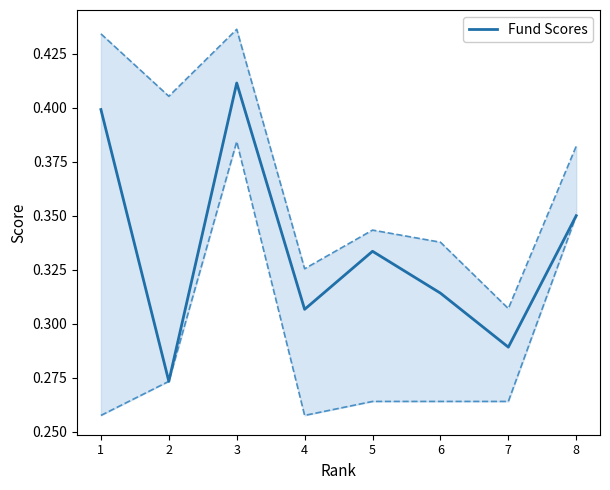

How many series are shown in this chart?

1